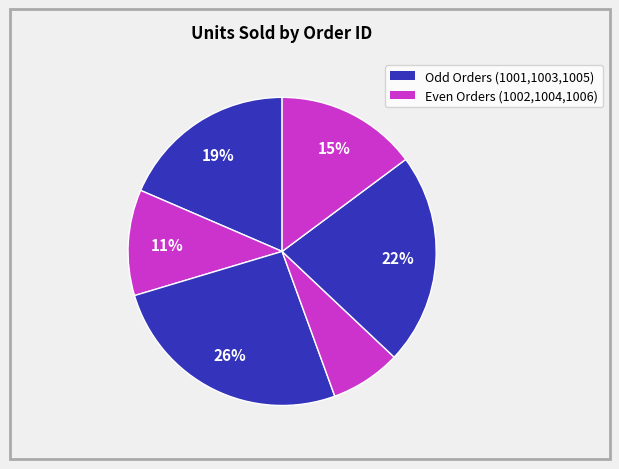

What is the largest slice in the pie chart?

1003